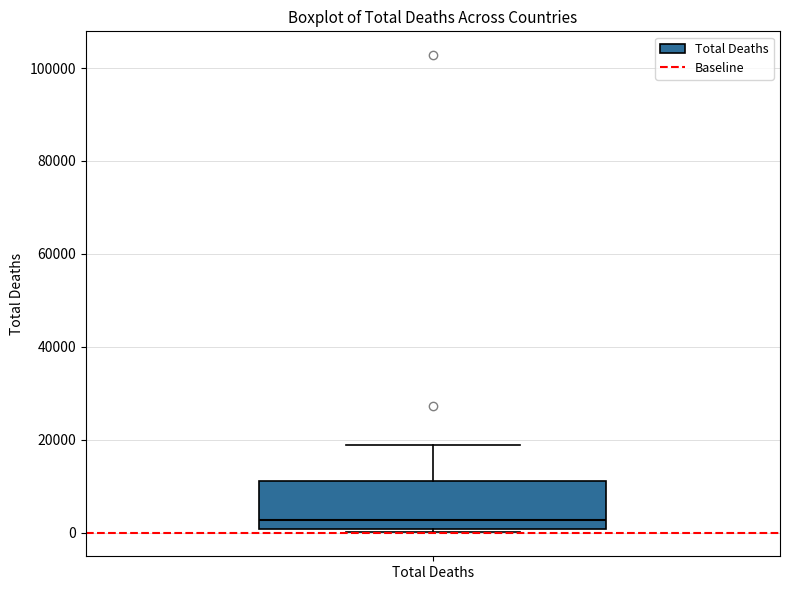

Where does the median line of the box for Total Deaths sit on the y-axis? The values are not printed on the chart, so give them approximately, as read against the axis.

2000